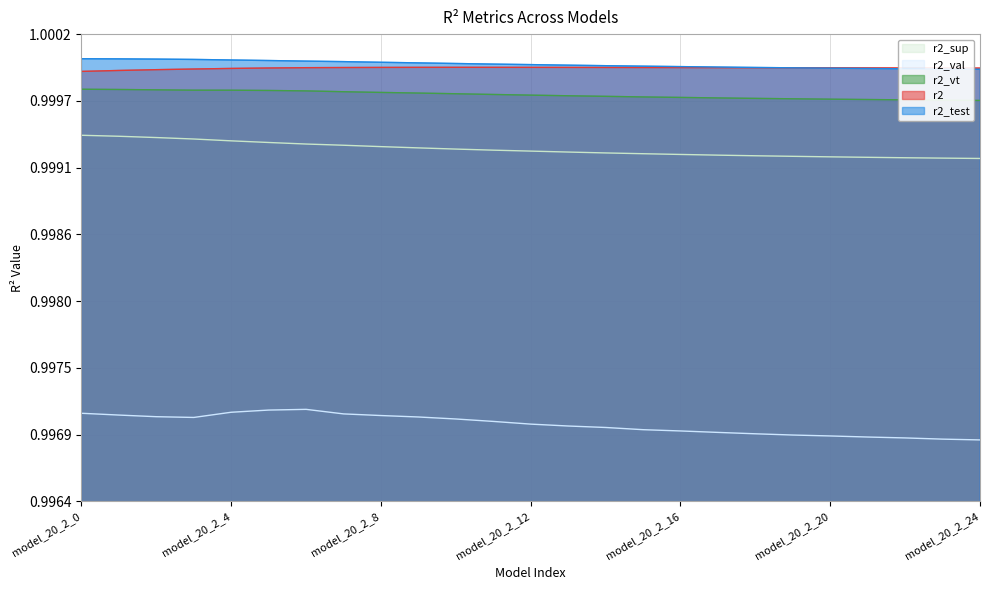

True or false: r2_val and r2_test intersect in this chart.

False